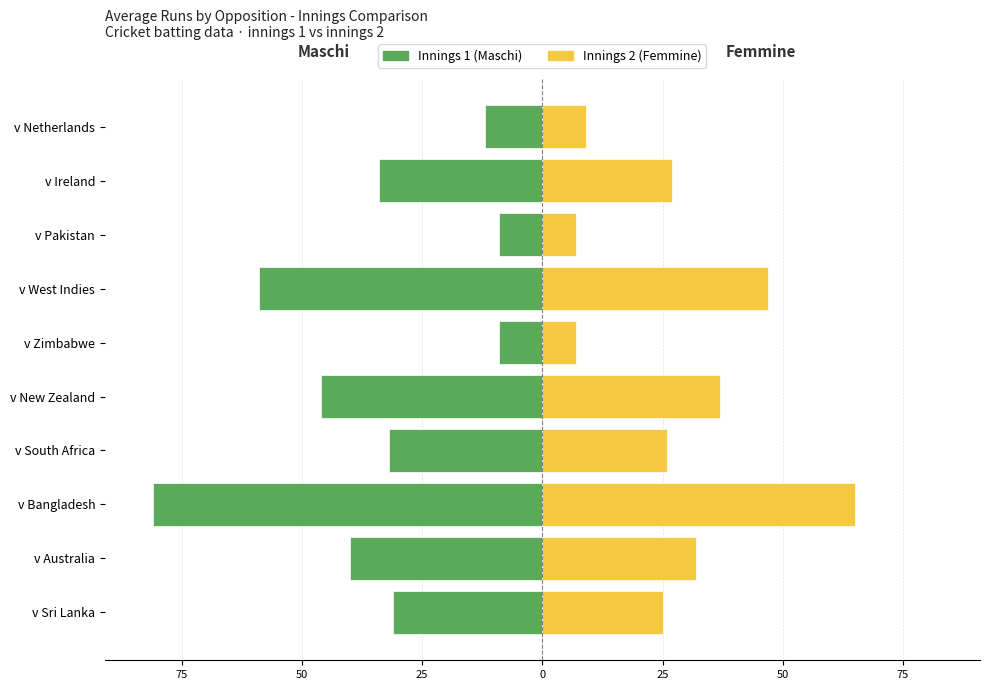

True or false: Femmine (scaled avg) has a value of 10 at v Zimbabwe.

False